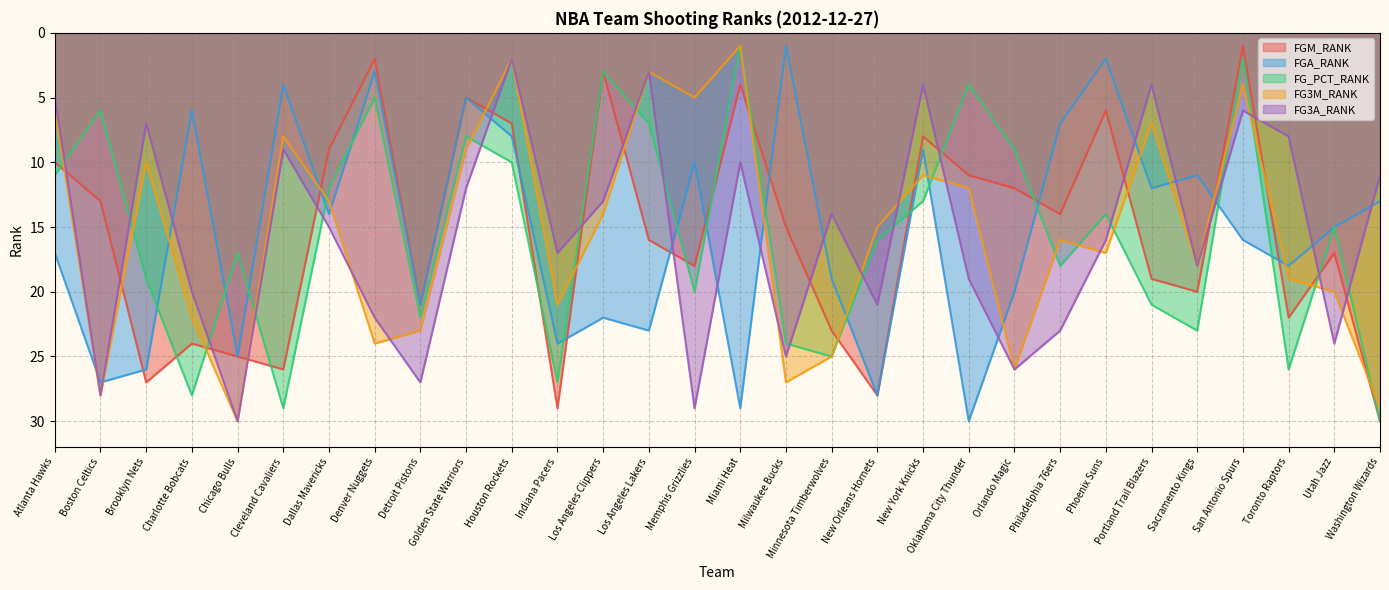

What are all the series names shown in the legend?

FGM_RANK, FGA_RANK, FG_PCT_RANK, FG3M_RANK, FG3A_RANK